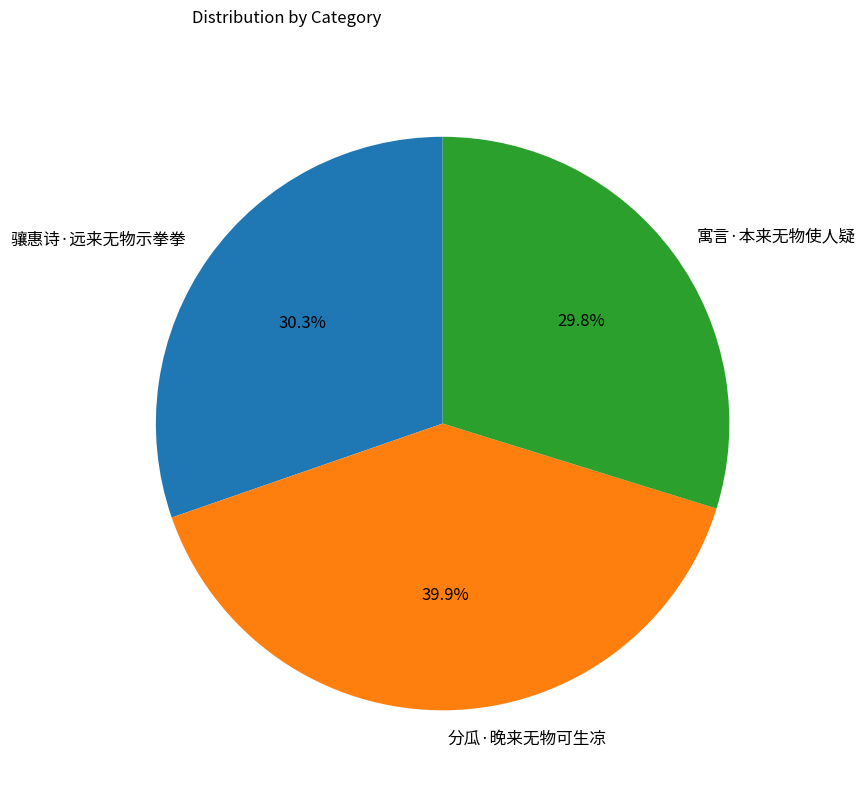

How much of the chart is everything except 寓言·本来无物使人疑?

70.2%